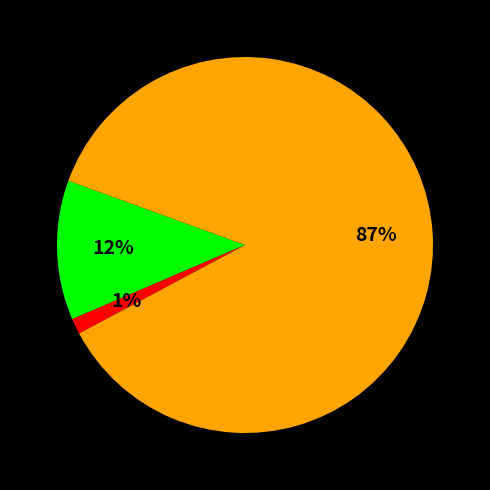

Does any single category account for the majority?

Yes